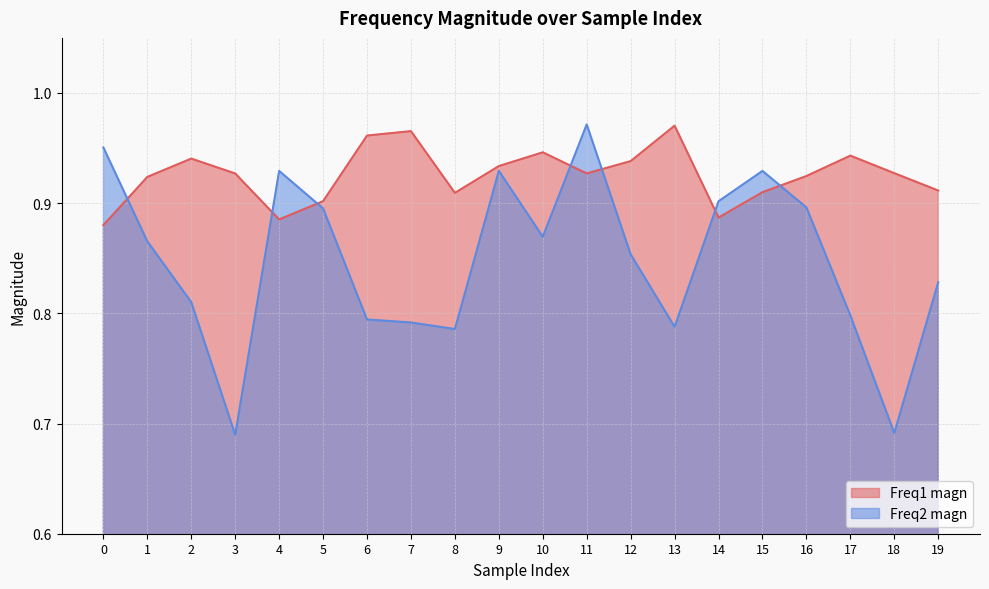

Rank the categories by Freq2 magn value from highest to lowest.

11, 0, 9, 4, 15, 14, 16, 5, 10, 1, 12, 19, 2, 17, 6, 7, 13, 8, 18, 3